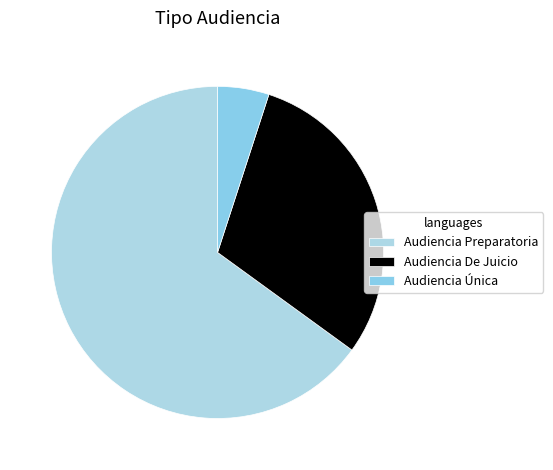

Between Audiencia Única and Audiencia Preparatoria, which is larger?

Audiencia Preparatoria